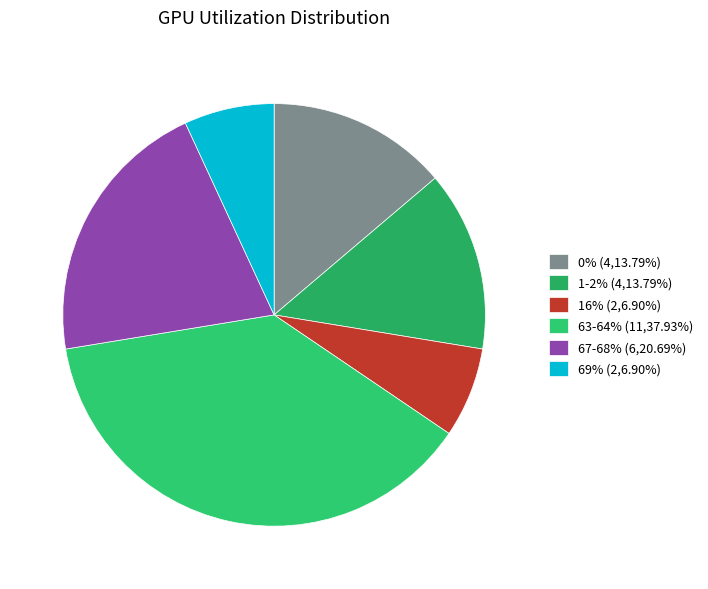

Is there a majority slice in this chart?

No